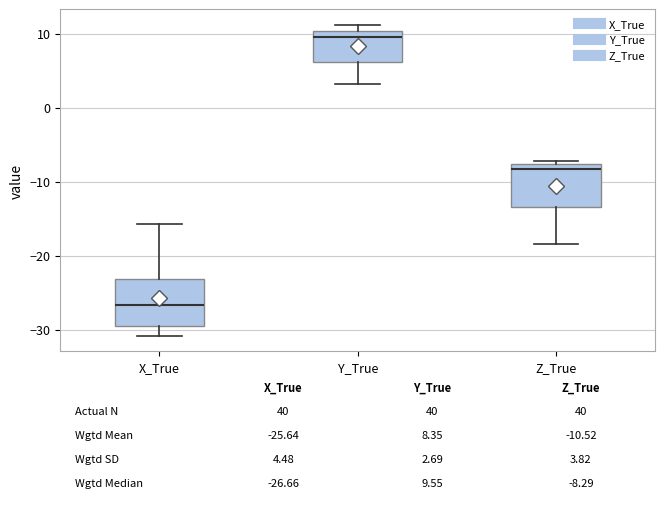

Which box's median line is the highest?

Y_True